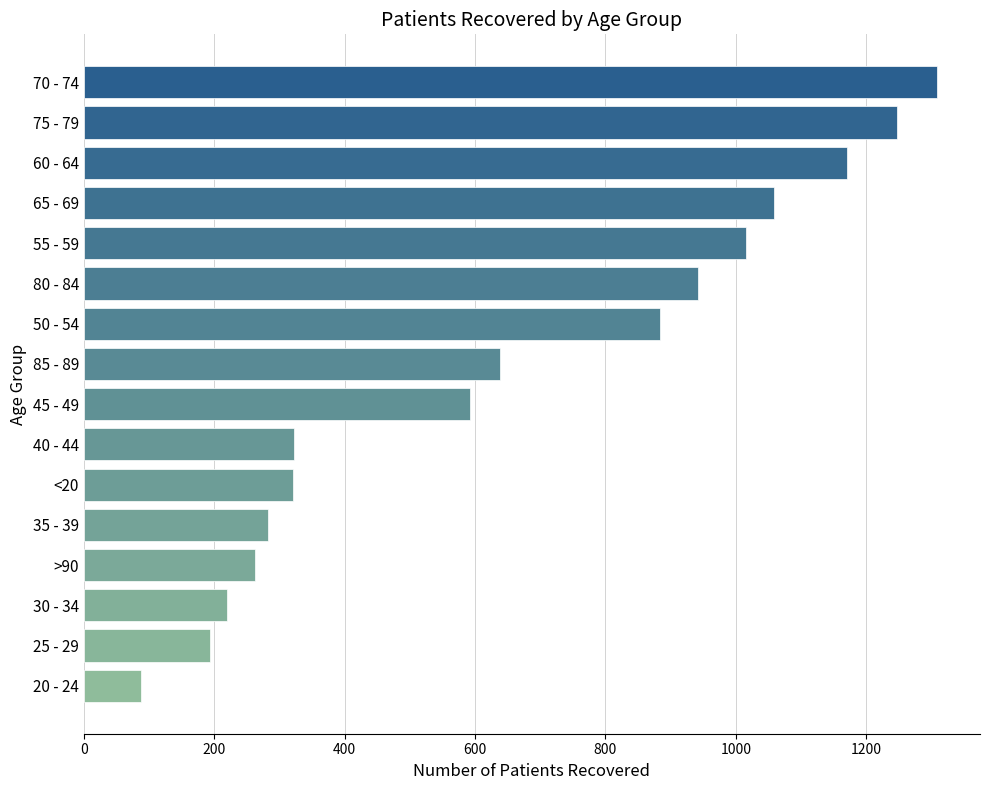

Which has a higher value, 25 - 29 or 20 - 24?

25 - 29